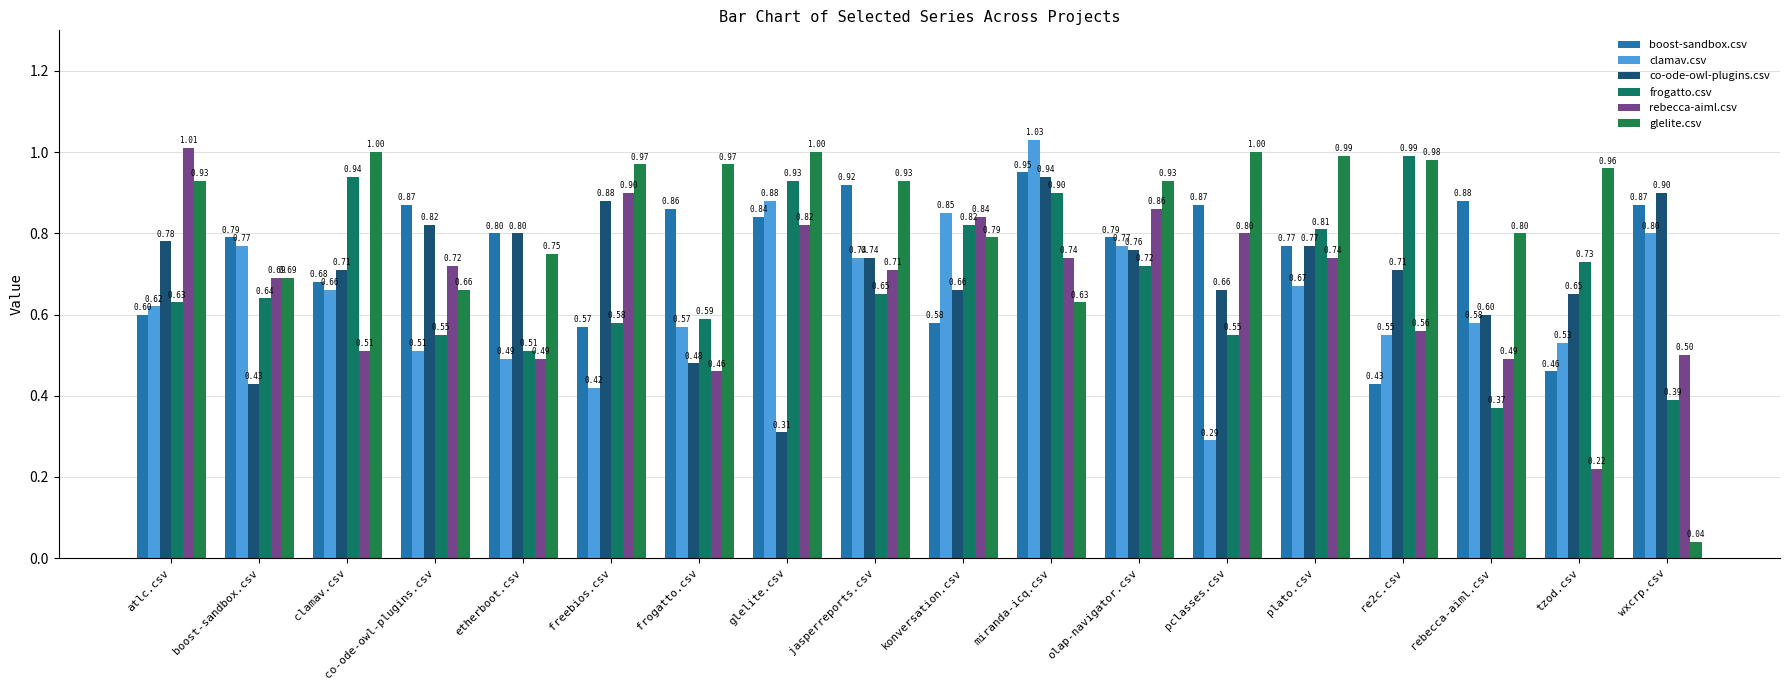

How many groups of bars are there?

18